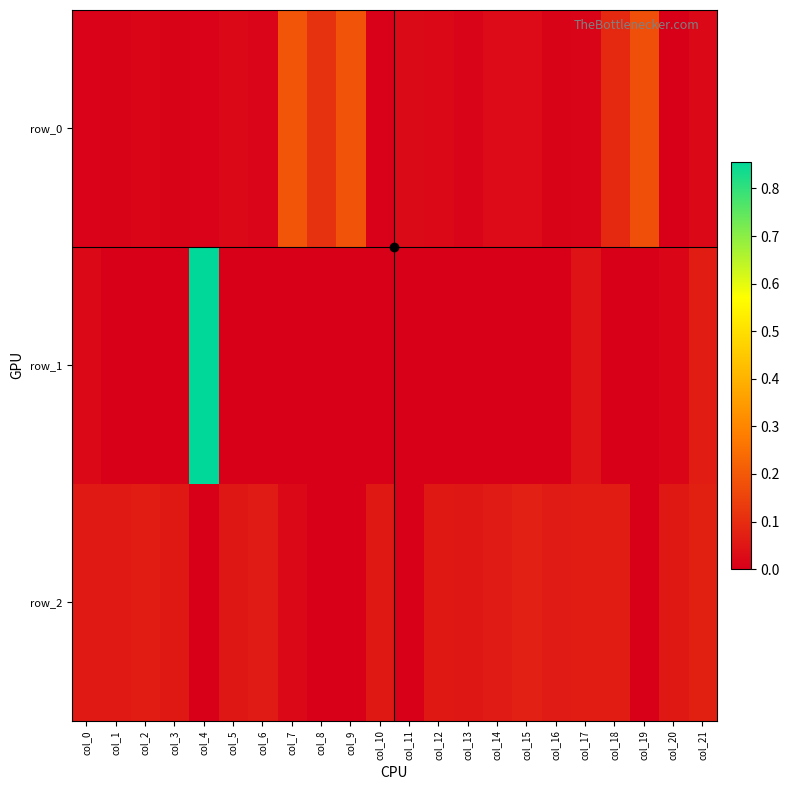

Is it true that row_2 equals 0.1 at col_1?

True